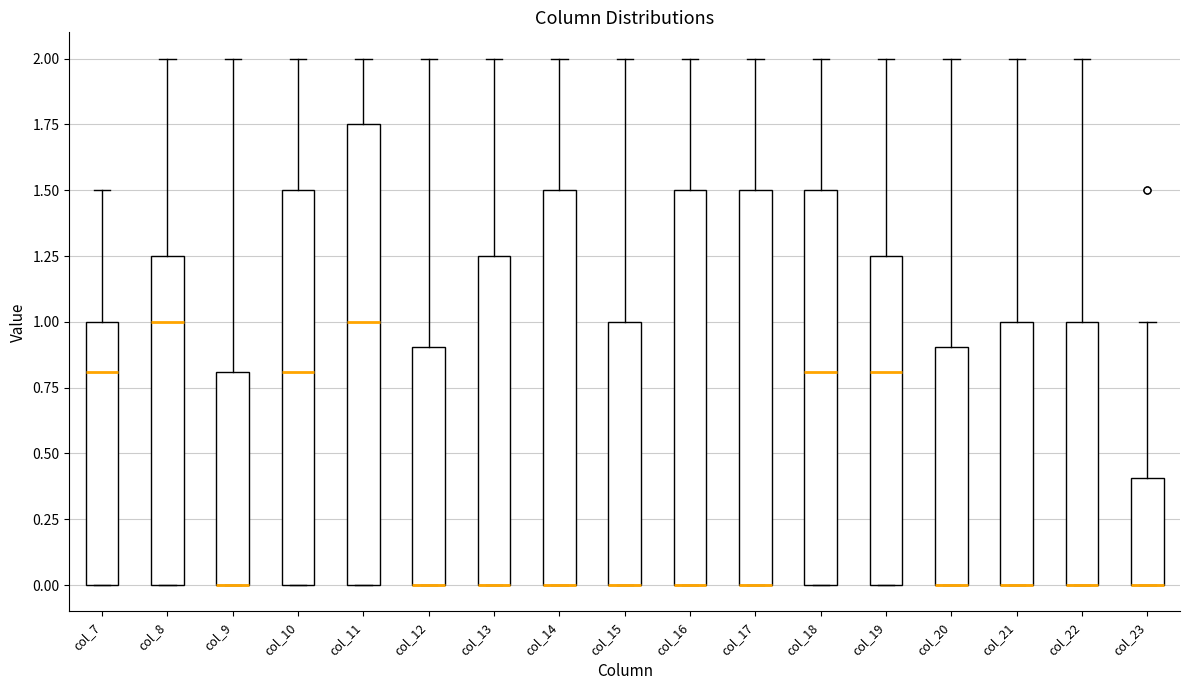

Comparing the boxes themselves (not the whiskers), which one is the tallest?

col_11